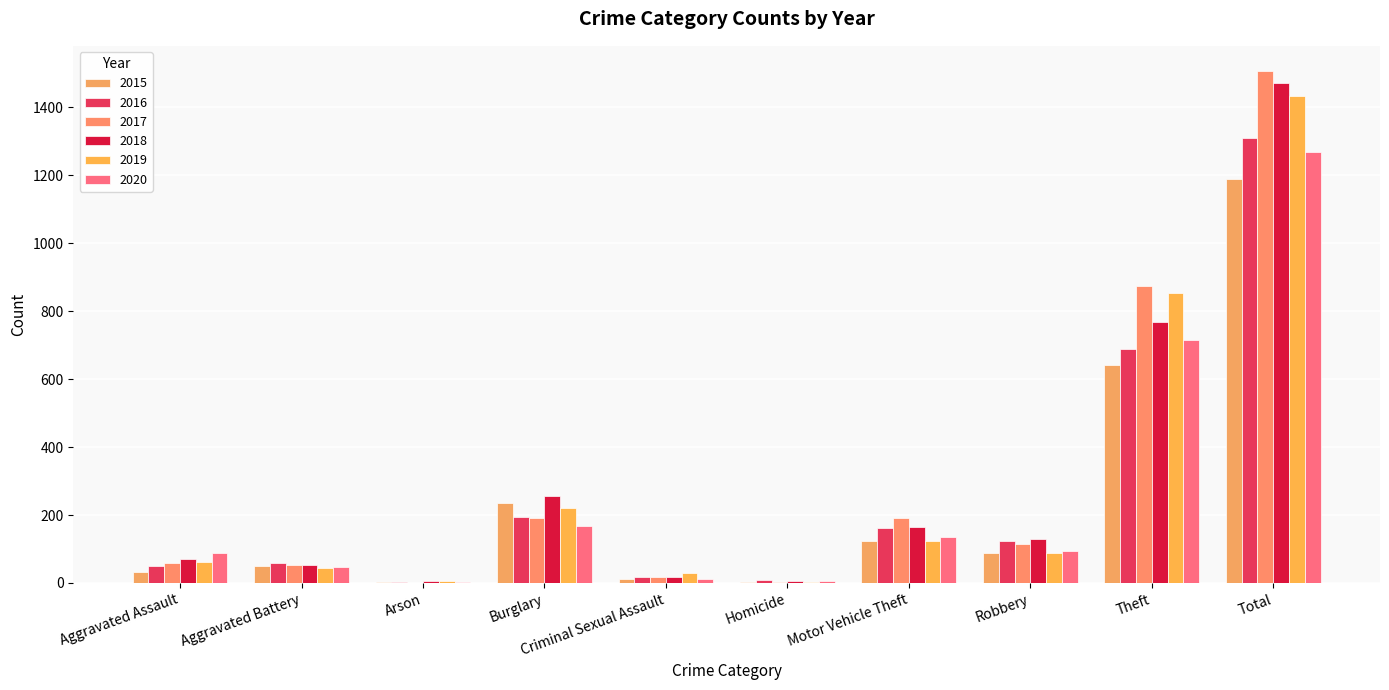

How many groups of bars are there?

10